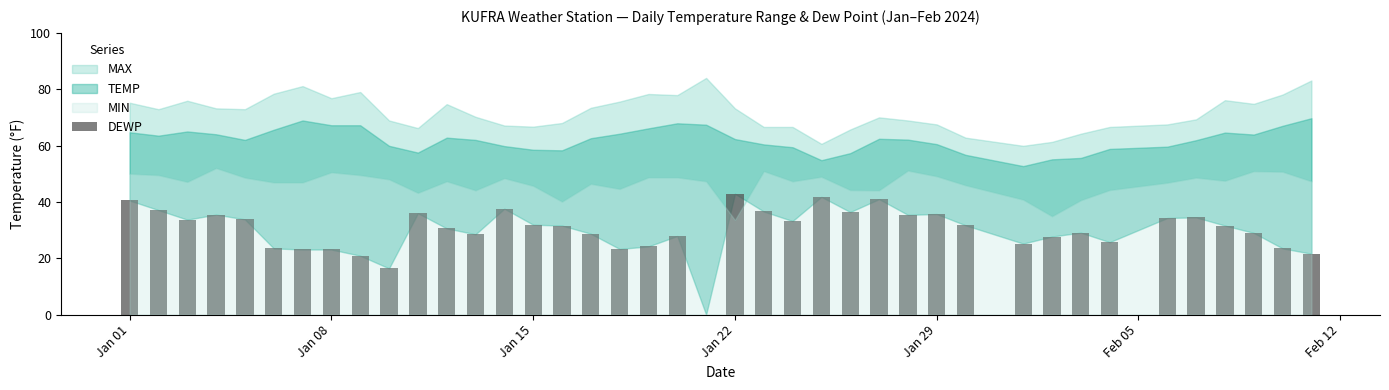

What is the maximum value shown in the chart?

42.9